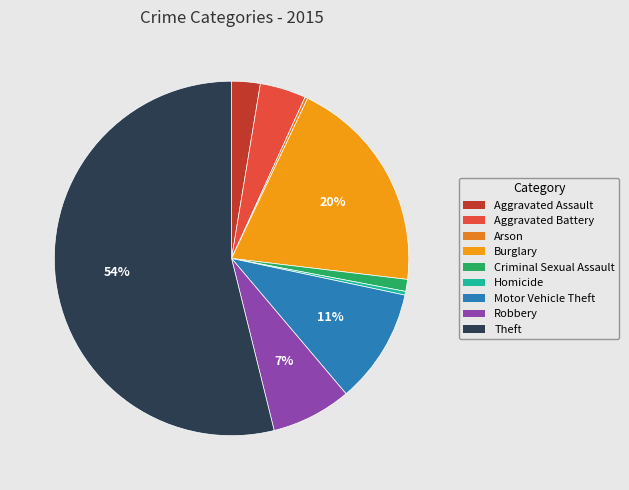

What is the change in value from Criminal Sexual Assault to Motor Vehicle Theft?

+112